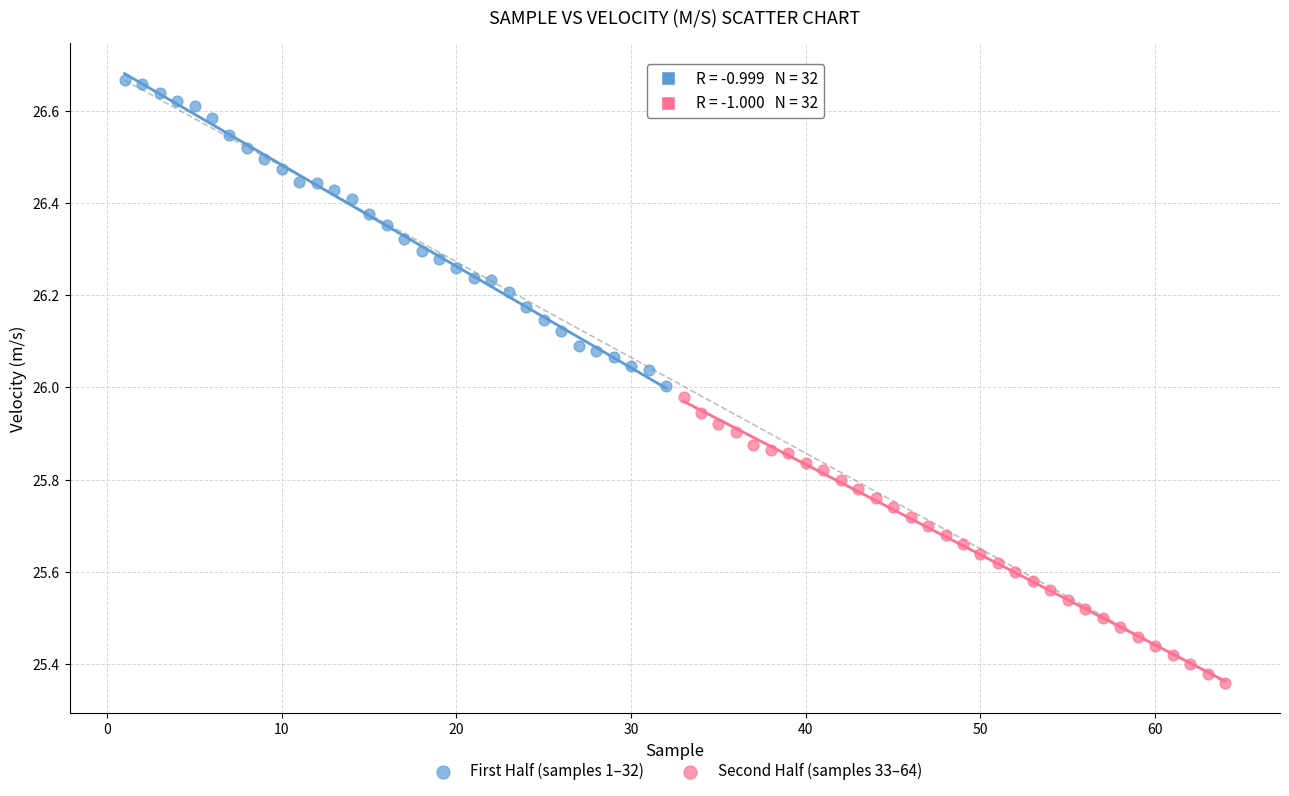

Which series reaches the maximum Y coordinate?

First Half (samples 1–32)